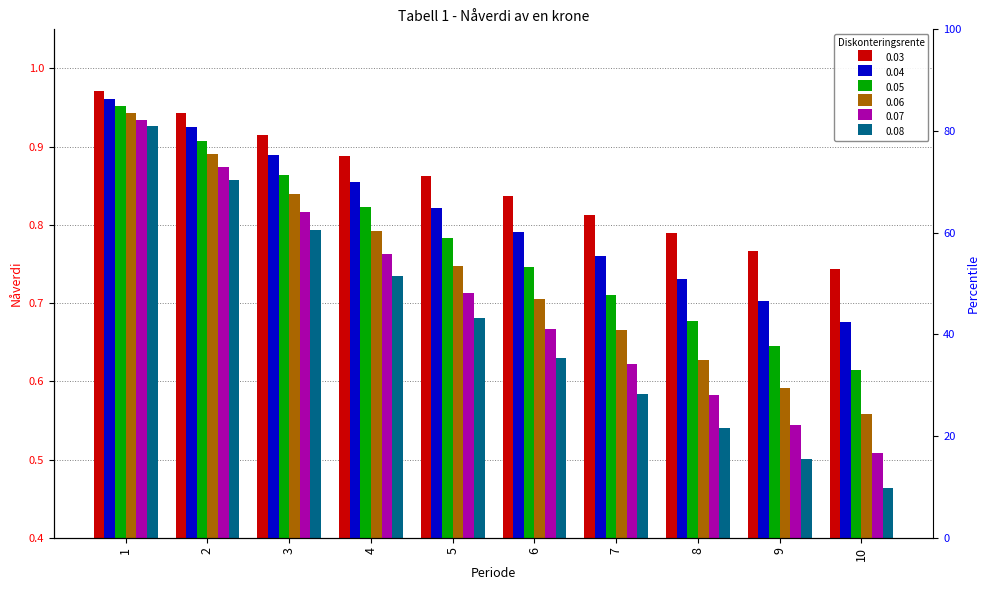

Reading right to left, list all the values displayed in this chart.

0.03: 0.7	0.8	0.8	0.8	0.8	0.9	0.9	0.9	0.9	1.0
0.04: 0.7	0.7	0.7	0.8	0.8	0.8	0.9	0.9	0.9	1.0
0.05: 0.6	0.6	0.7	0.7	0.7	0.8	0.8	0.9	0.9	1.0
0.06: 0.6	0.6	0.6	0.7	0.7	0.7	0.8	0.8	0.9	0.9
0.07: 0.5	0.5	0.6	0.6	0.7	0.7	0.8	0.8	0.9	0.9
0.08: 0.5	0.5	0.5	0.6	0.6	0.7	0.7	0.8	0.9	0.9